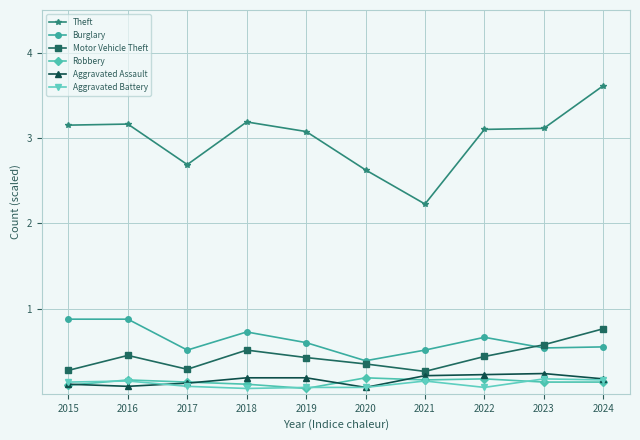

Is this an area chart (filled region under the line)?

No